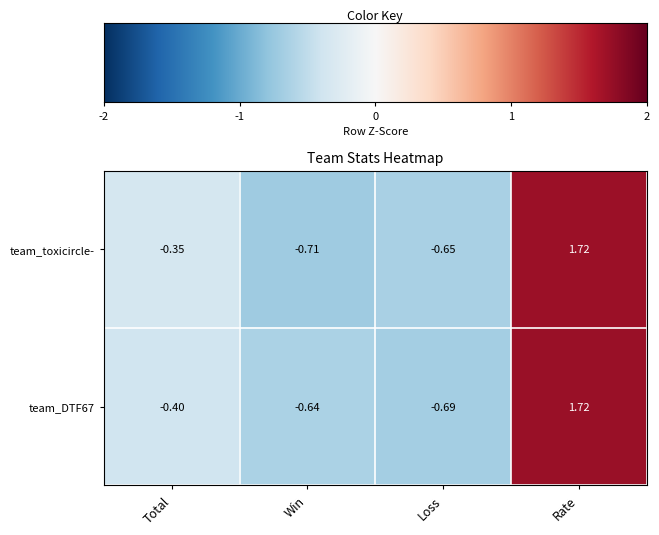

Between Total and Loss, which series saw the biggest shift?

team_toxicircle-